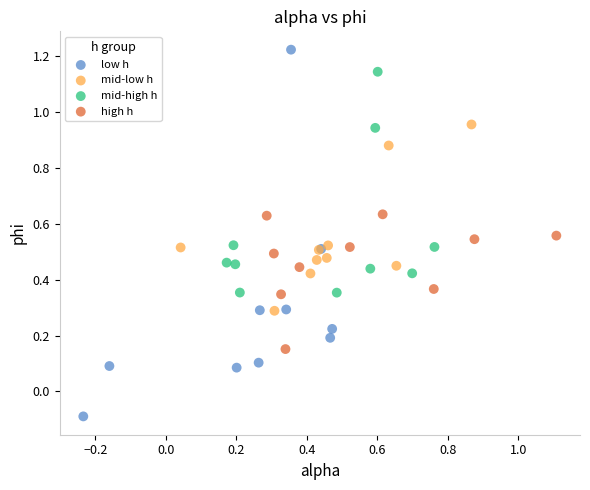

Which series has the widest spread of Y values?

low h